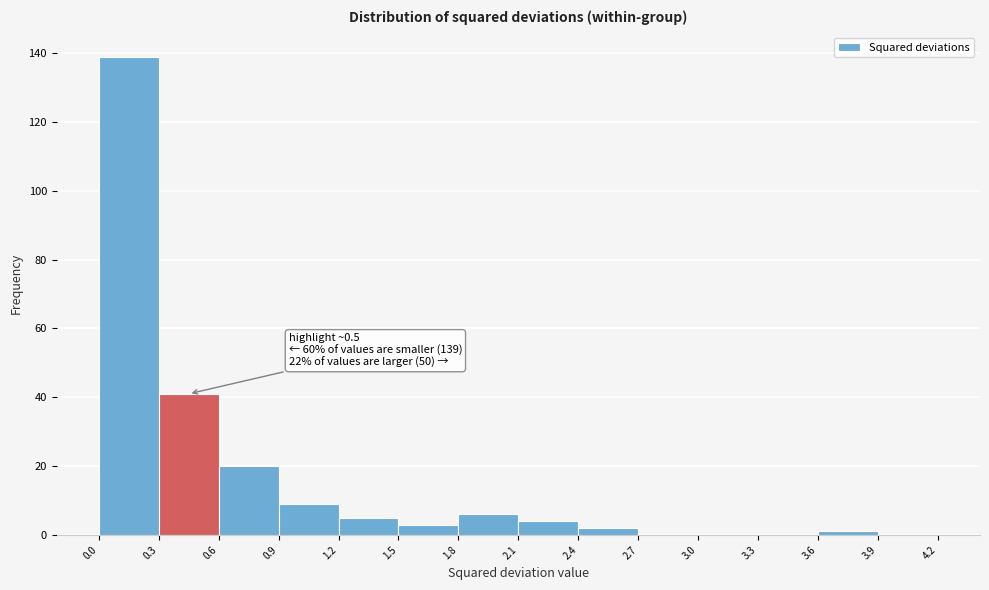

Which range on the x-axis has the tallest bar?

0.0 to 0.3